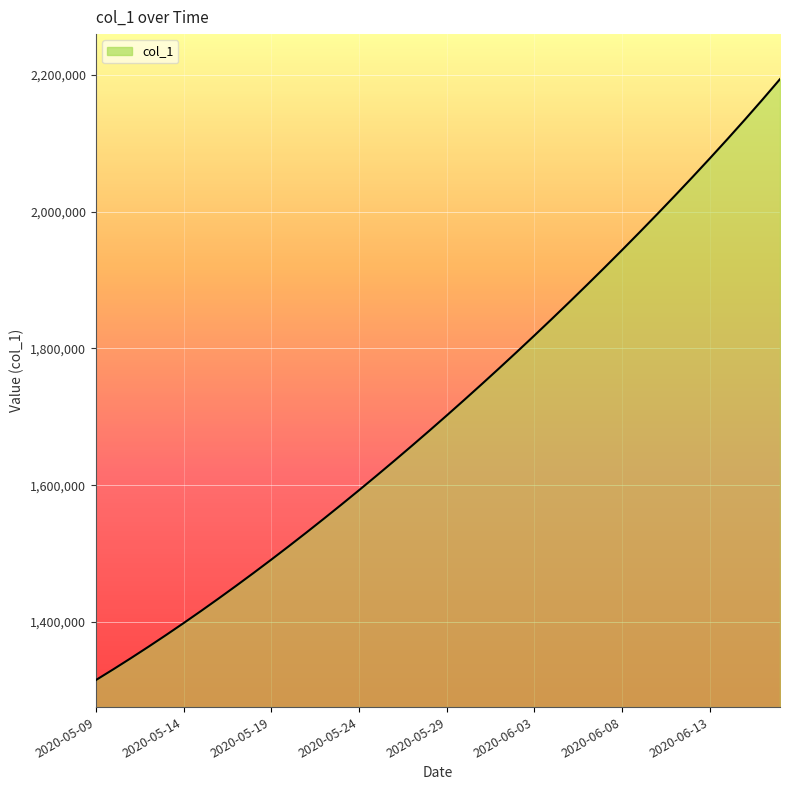

What is the difference between the maximum and minimum values?

878427.0